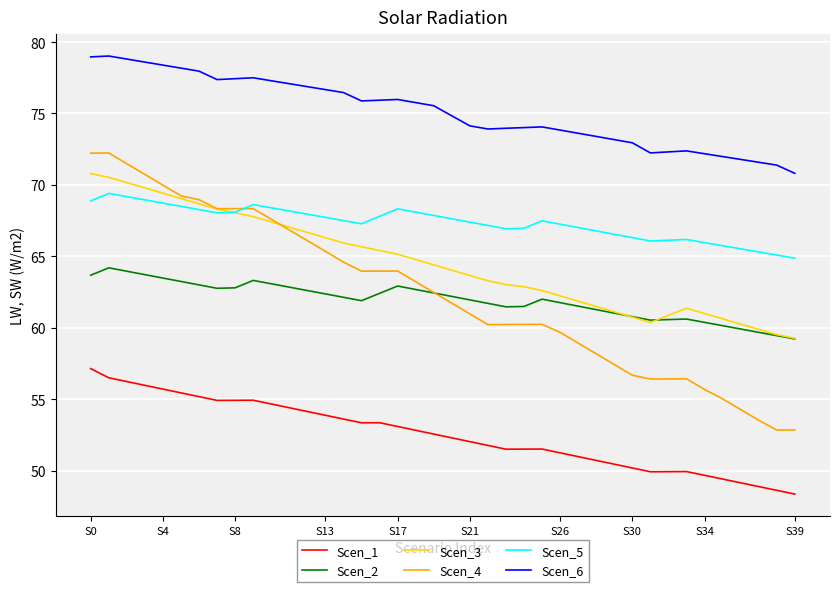

What is the minimum value shown in the chart?

48.4